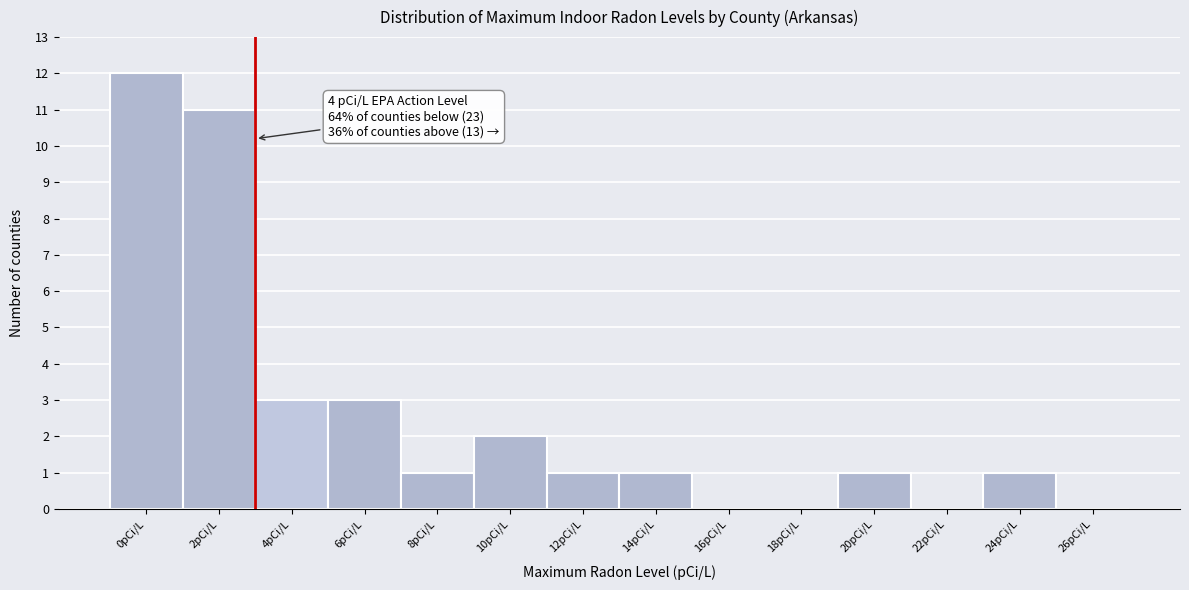

Reading left to right, transcribe all the data shown in this chart.

0pCi/L=12	2pCi/L=11	4pCi/L=3	6pCi/L=3	8pCi/L=1	10pCi/L=2	12pCi/L=1	14pCi/L=1	16pCi/L=0	18pCi/L=0	20pCi/L=1	22pCi/L=0	24pCi/L=1	26pCi/L=0